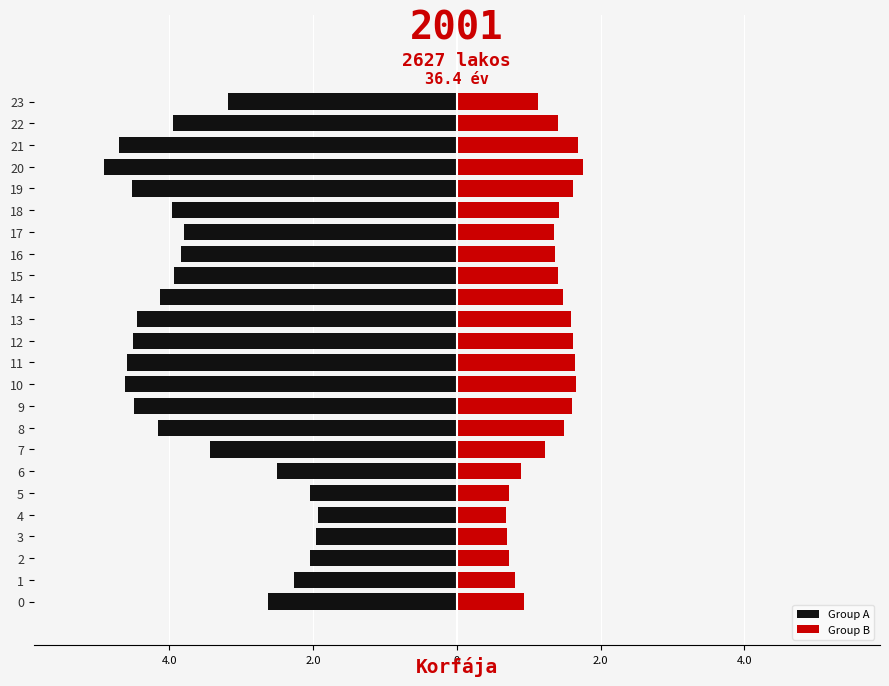

Is it true that Group B equals 2.7 at 8?

False